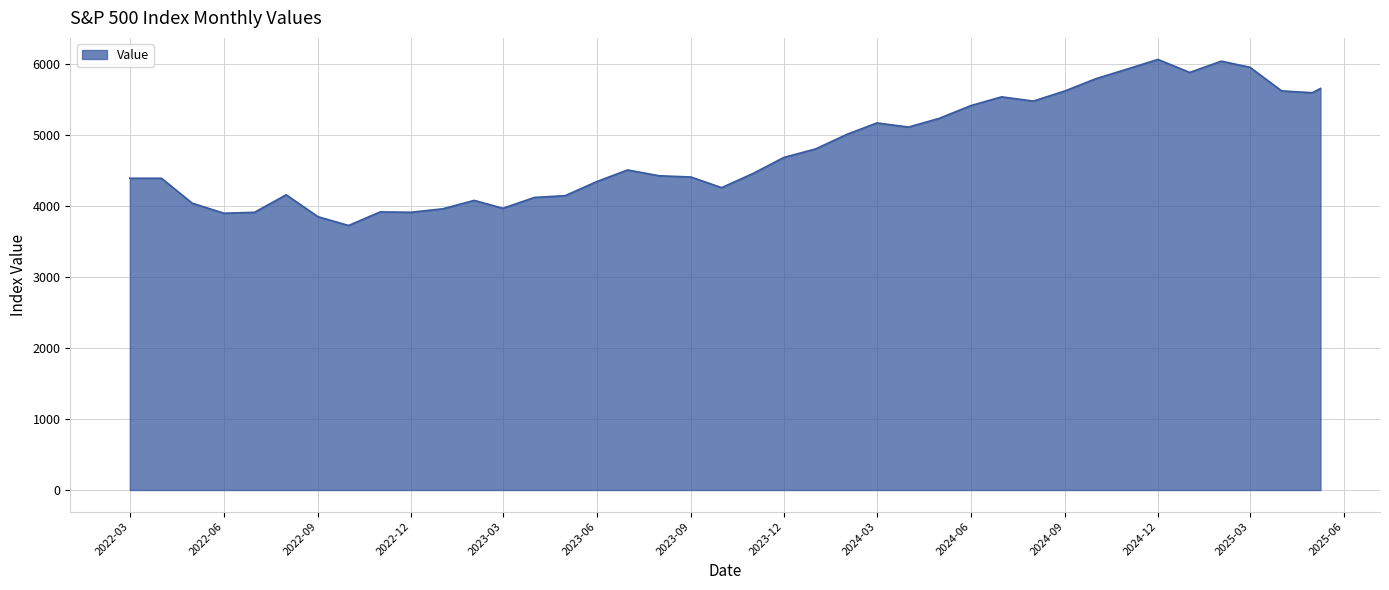

What is the difference between the maximum and minimum values?

2339.1